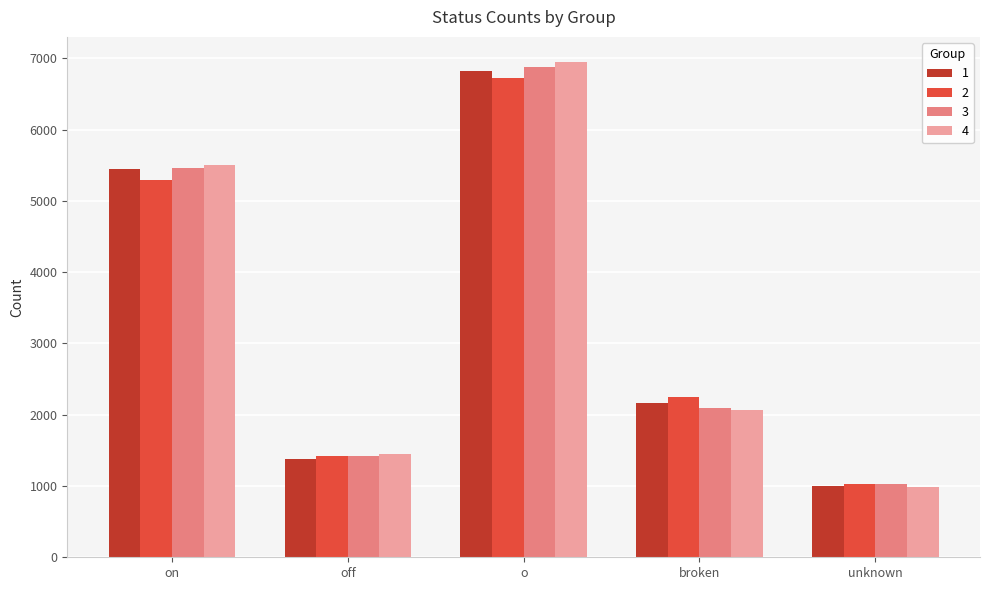

What is the label of the 1st bar from the left?

on